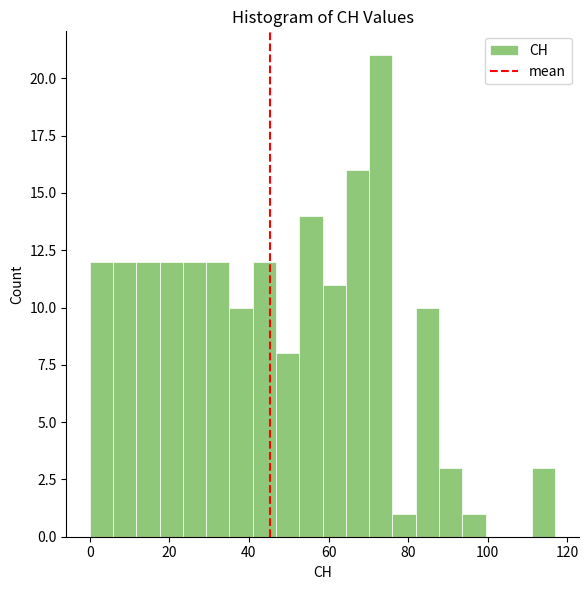

Around what value on the x-axis is the tallest bar? Give the approximate position of its centre, as read against the axis.

74